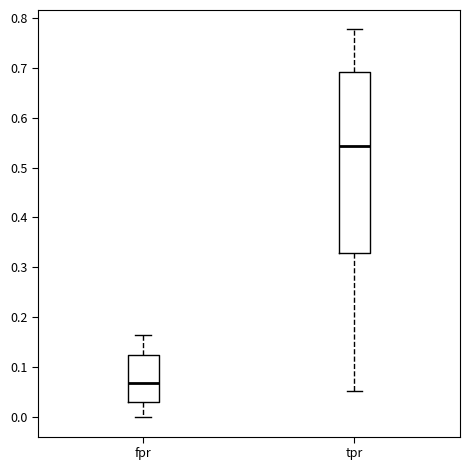

Which box is the tallest, from its lower edge to its upper edge?

tpr